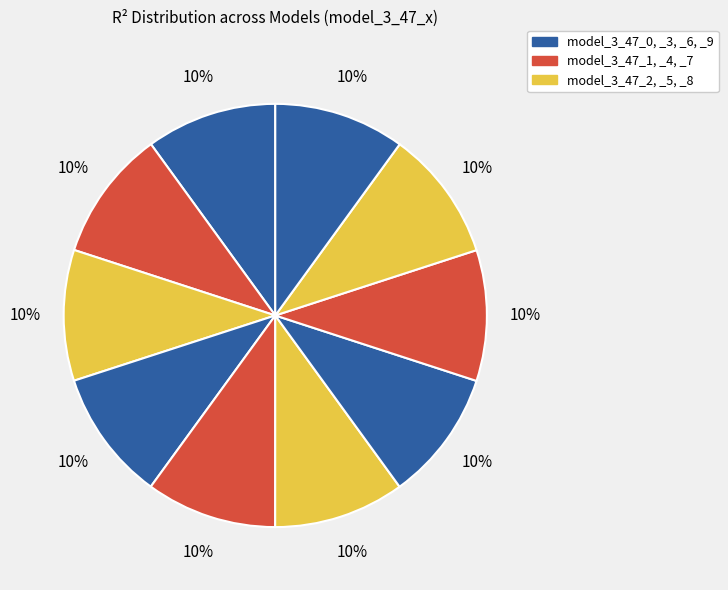

Count the number of slices in the pie.

10